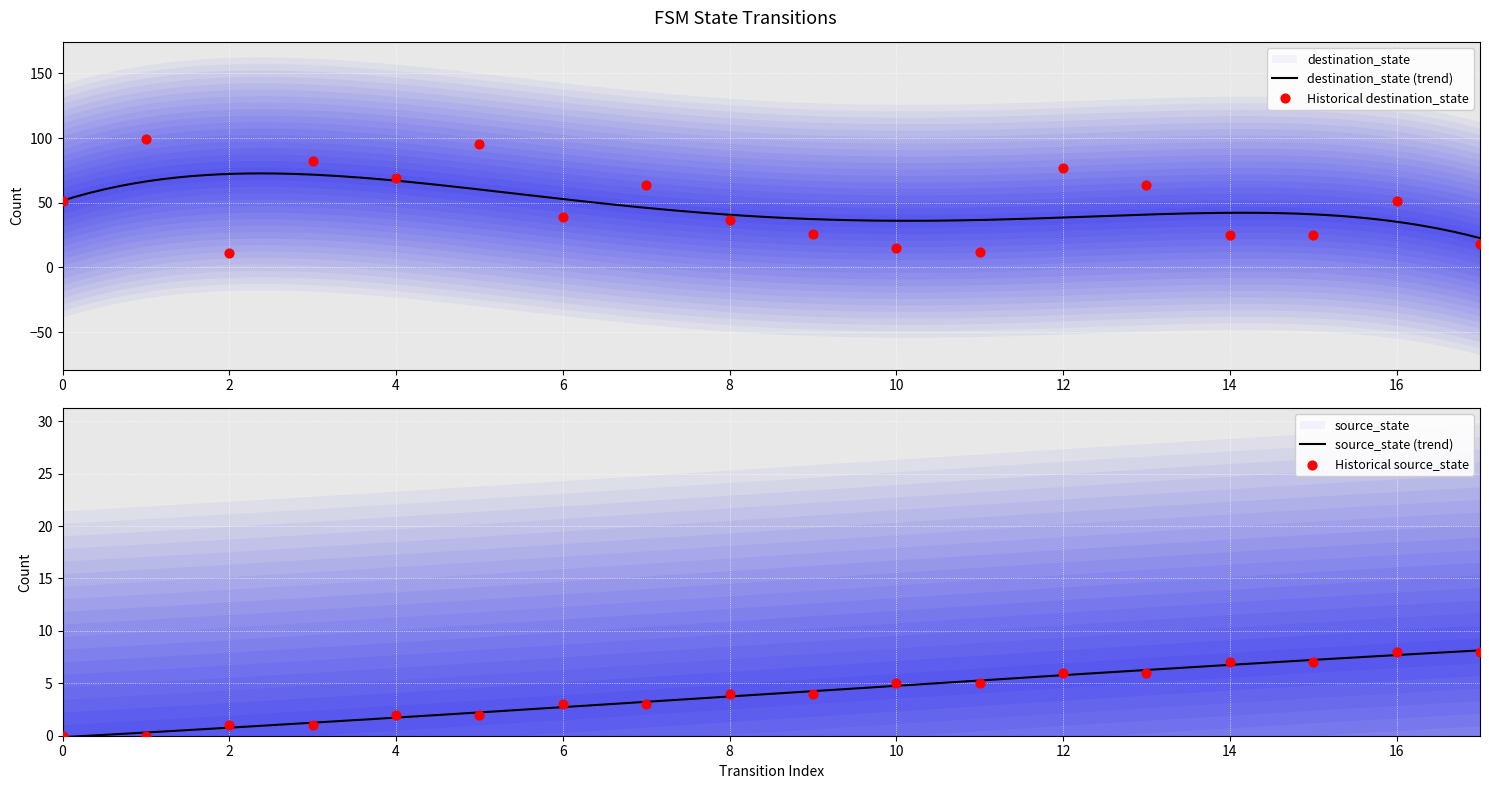

Which series reaches the maximum Y coordinate?

destination_state